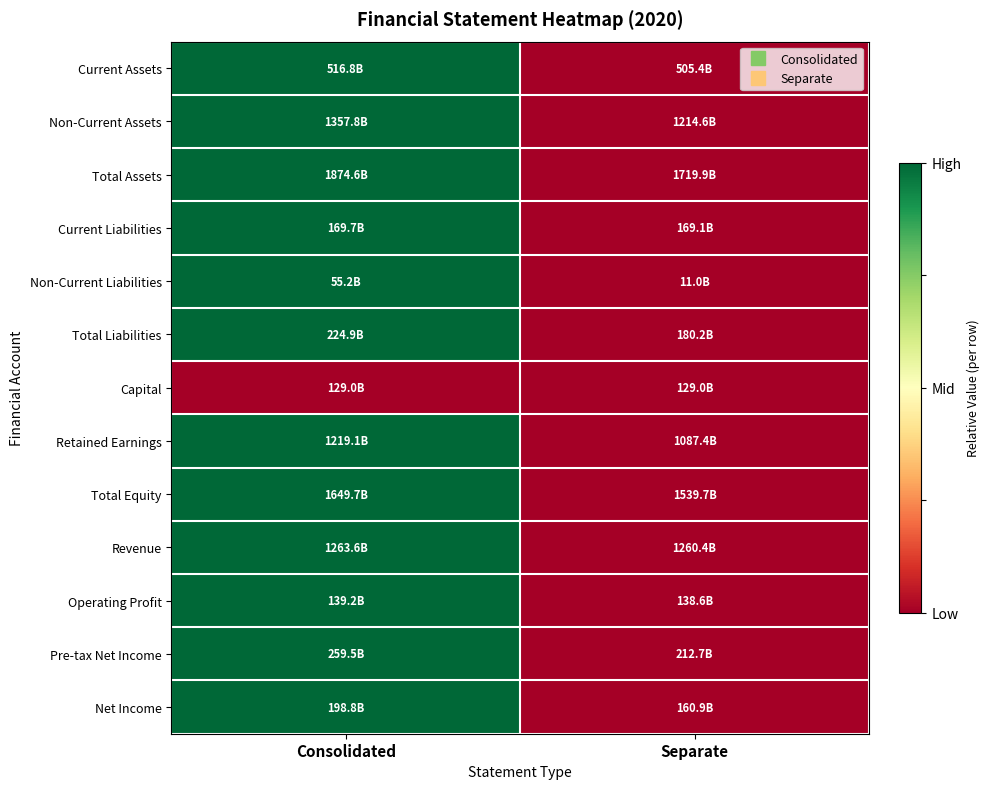

Reading left to right, list all the values displayed in this chart.

Current Assets: Consolidated=1	Separate=0
Non-Current Assets: Consolidated=1	Separate=0
Total Assets: Consolidated=1	Separate=0
Current Liabilities: Consolidated=1	Separate=0
Non-Current Liabilities: Consolidated=1	Separate=0
Total Liabilities: Consolidated=1	Separate=0
Capital: Consolidated=0	Separate=0
Retained Earnings: Consolidated=1	Separate=0
Total Equity: Consolidated=1	Separate=0
Revenue: Consolidated=1	Separate=0
Operating Profit: Consolidated=1	Separate=0
Pre-tax Net Income: Consolidated=1	Separate=0
Net Income: Consolidated=1	Separate=0